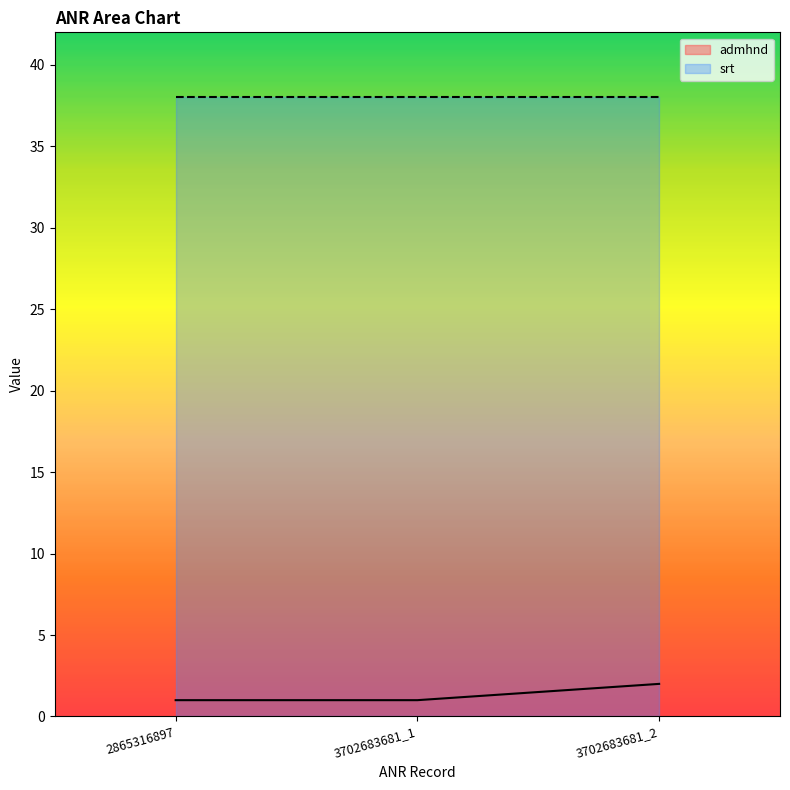

How many lines are shown in the chart?

2